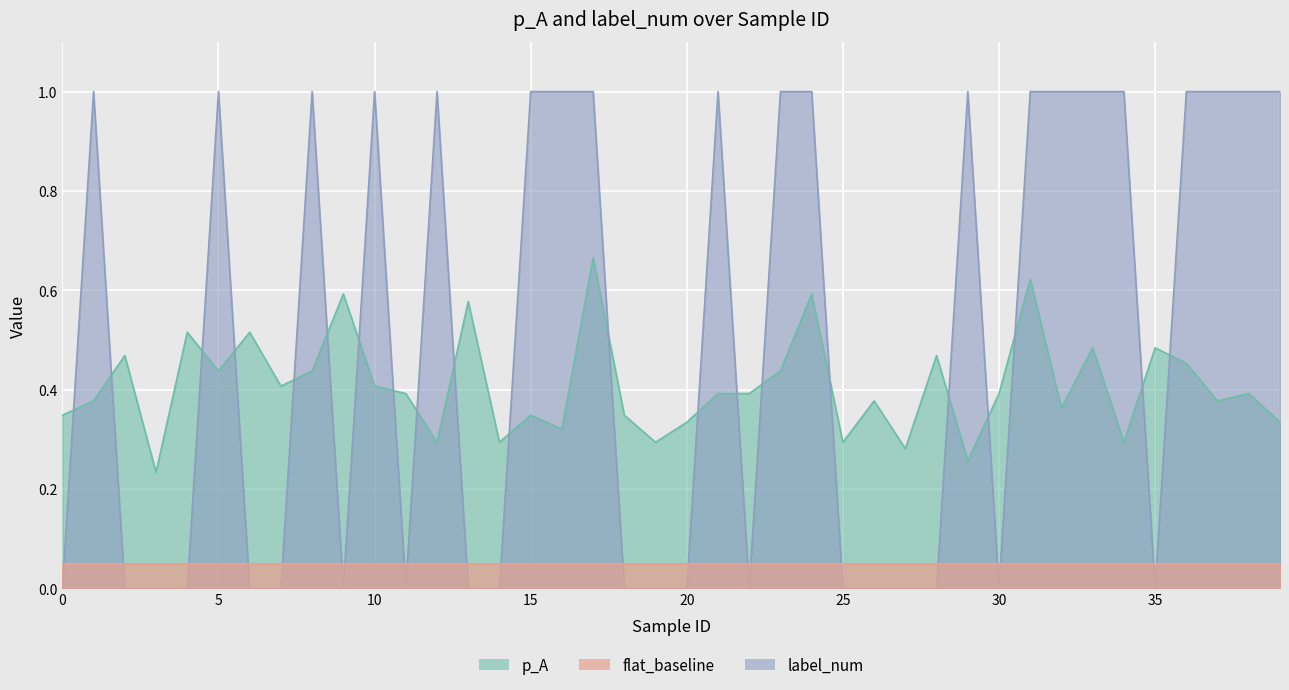

Which series has the largest total across all categories?

label_num